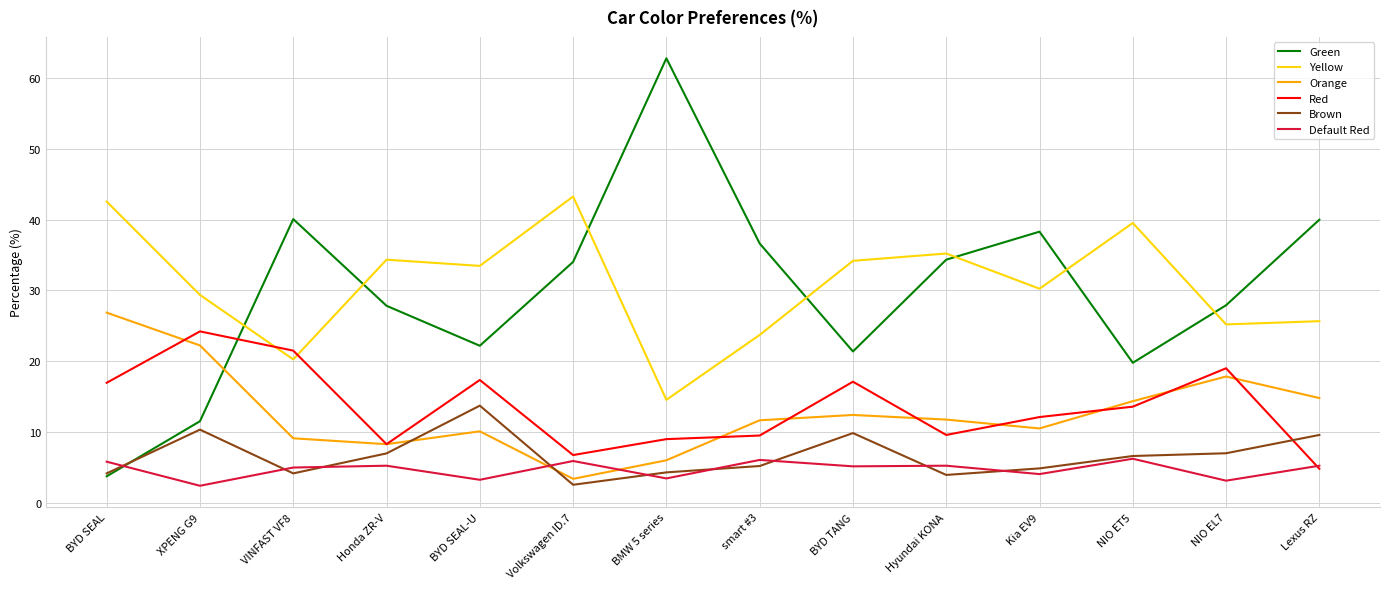

How many interior local peaks does the Green series have?

3